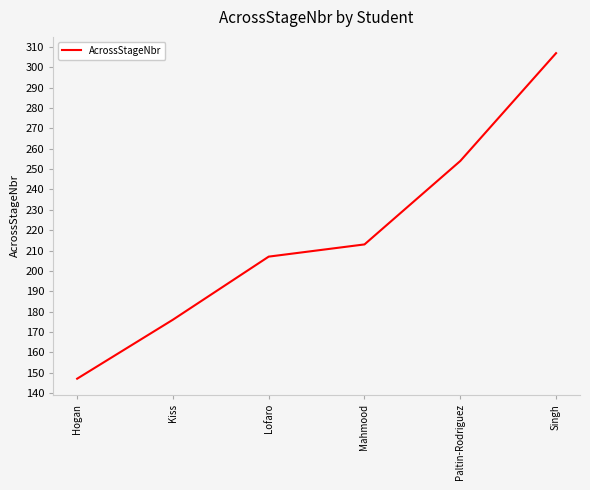

At which category does the chart reach its minimum across all series?

Hogan